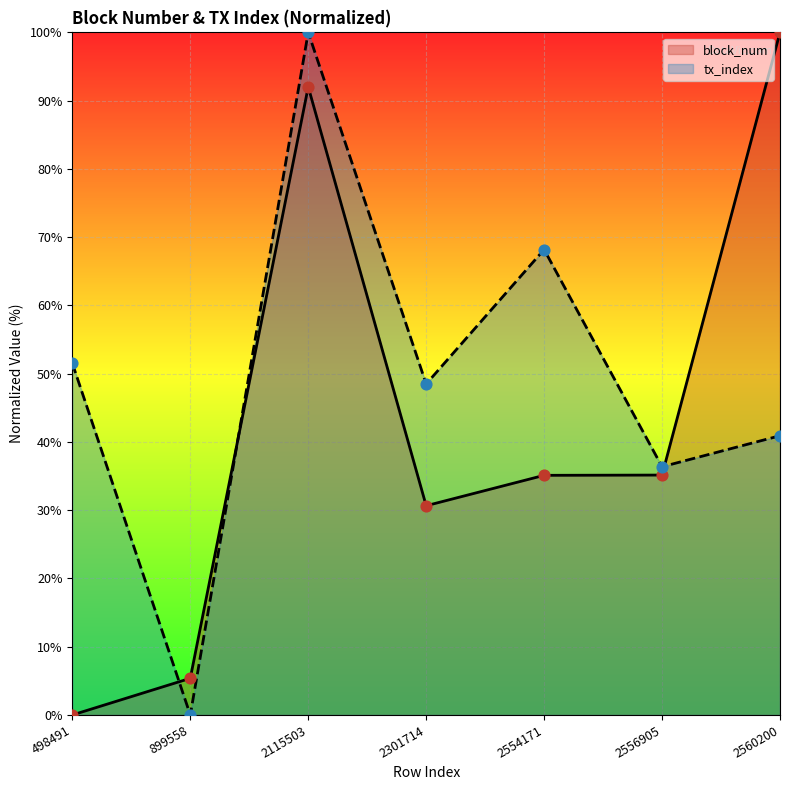

At which category is the sum across all series the highest?

2115503